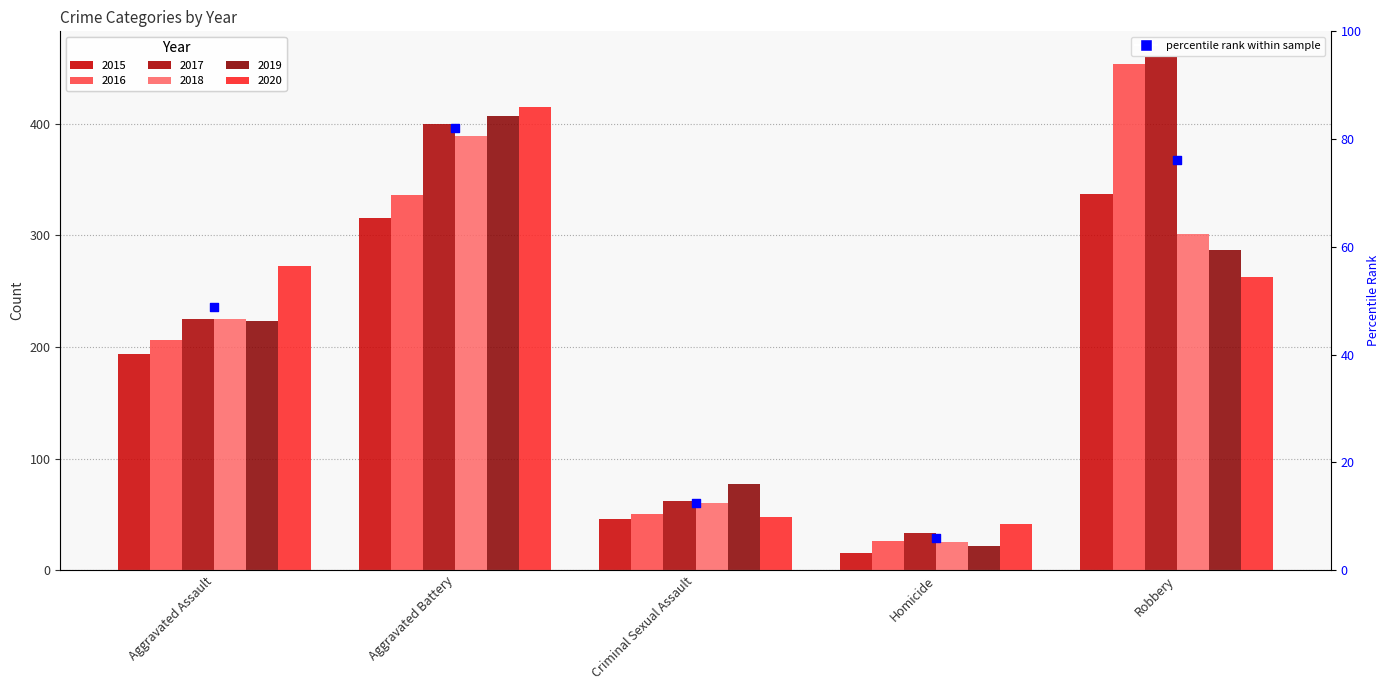

What is the ratio of the value at Aggravated Assault to the value at Homicide?

8.3